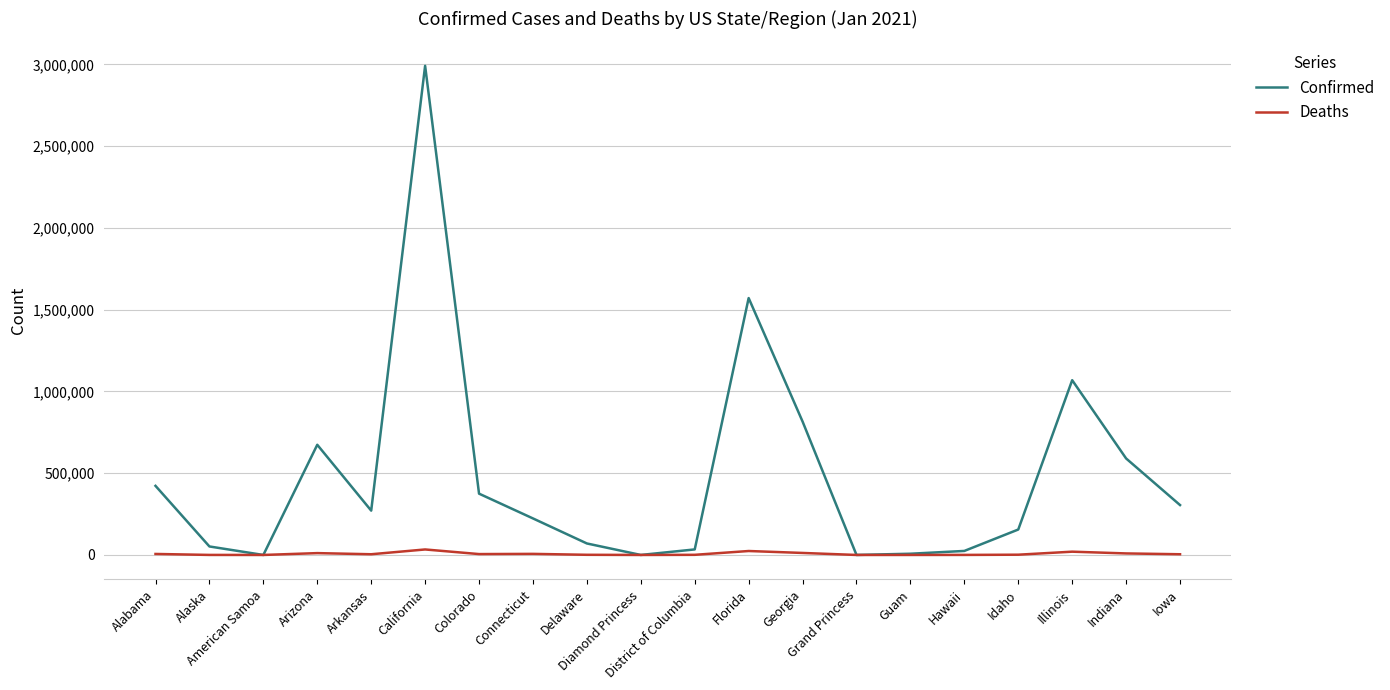

List the series in order of their overall mean, lowest first.

Deaths, Confirmed